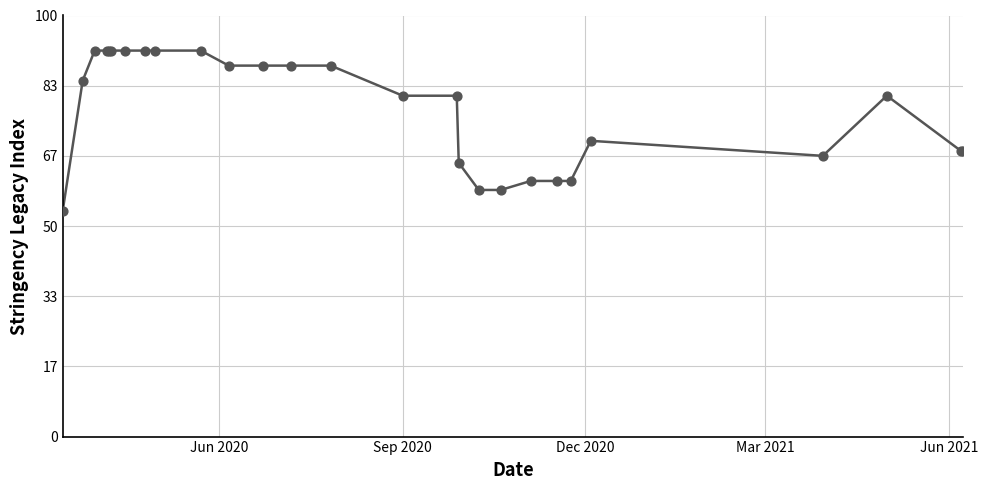

What is the maximum value shown in the chart?

91.7